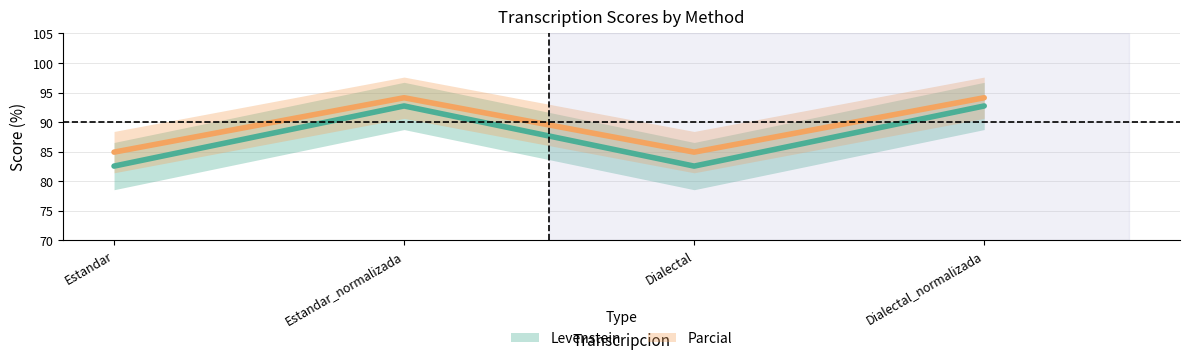

Between Dialectal and Dialectal_normalizada, which series saw the biggest shift?

Levenstein